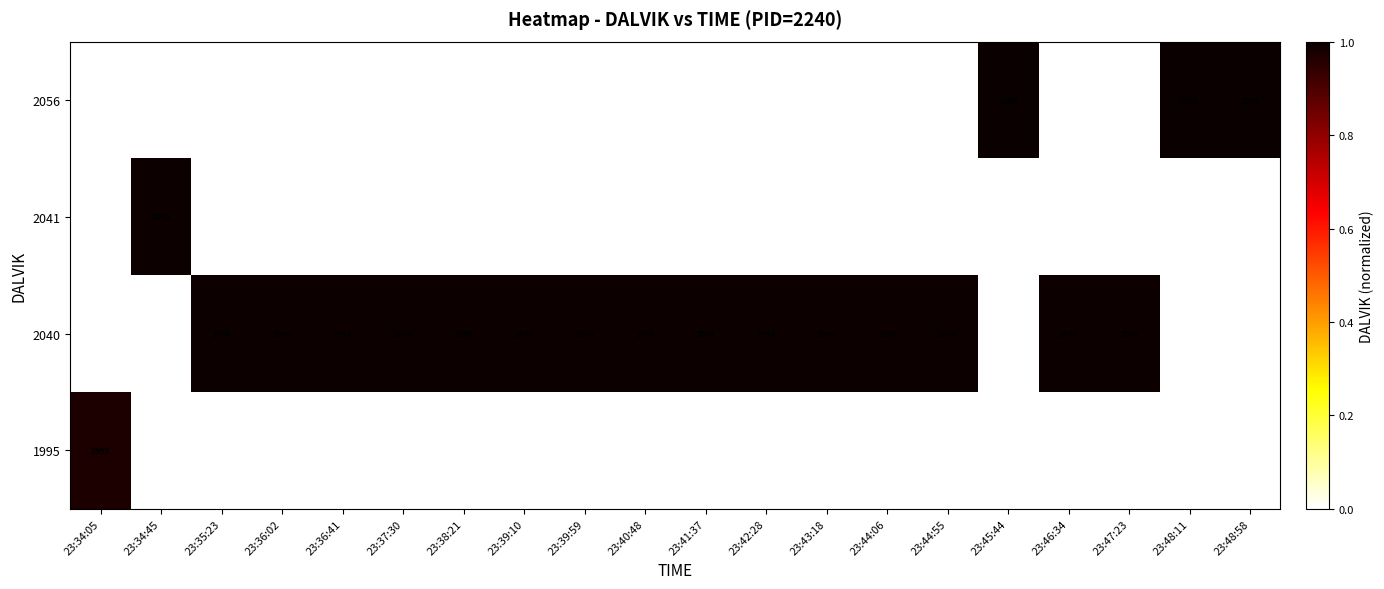

What is the spread (max minus min) of values at 23:44:55?

1.0